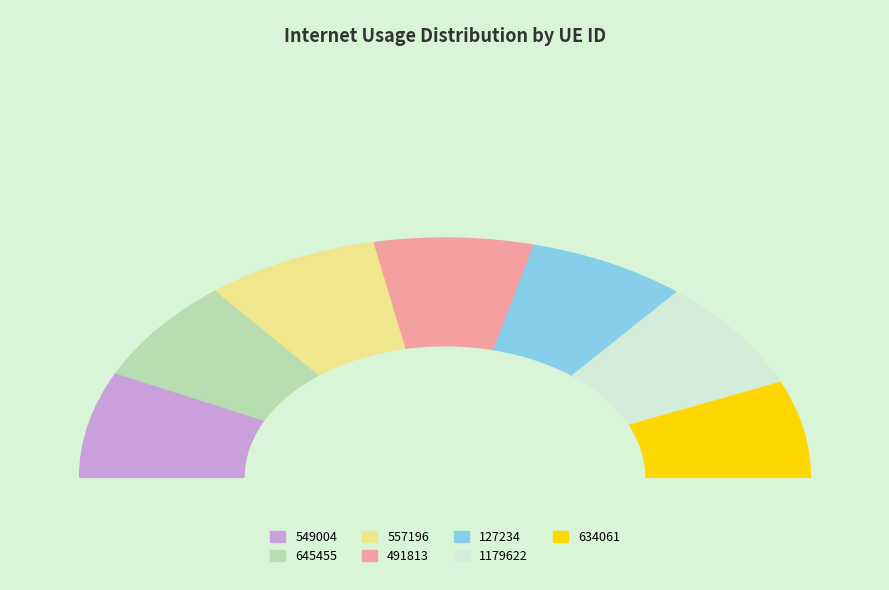

Approximately how many times larger is the value at 634061 compared to 645455?

0.9